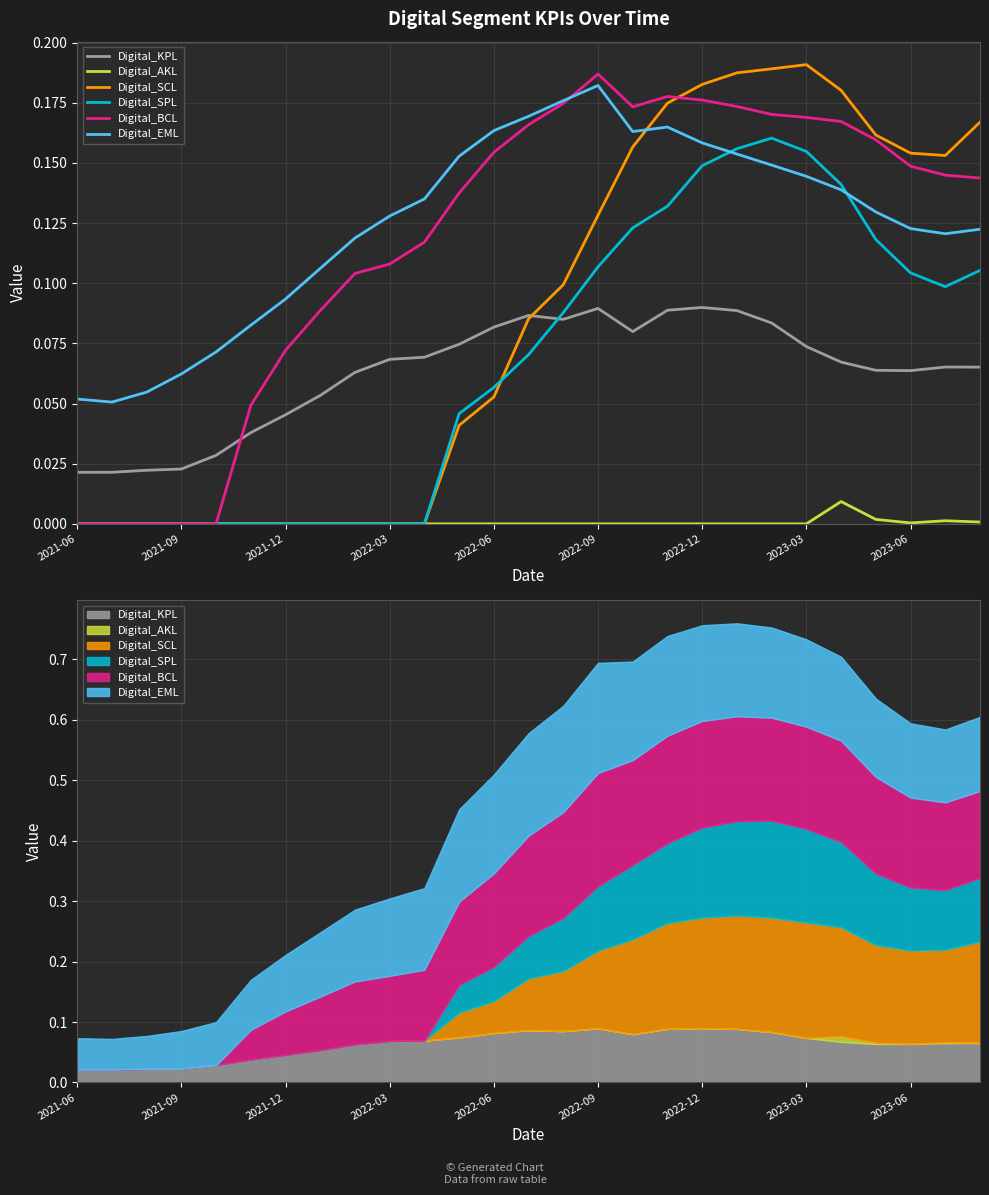

What is the difference between the second highest and minimum values in the Digital_SPL series?

0.2